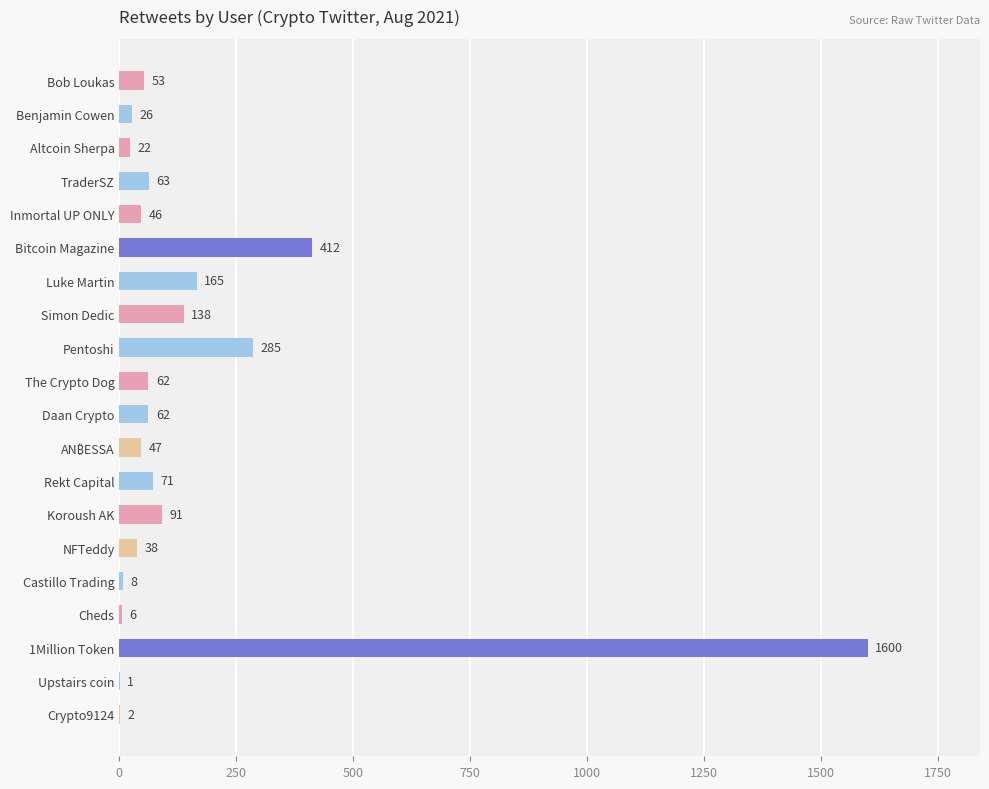

At which label is the value closest to 800?

Bitcoin Magazine